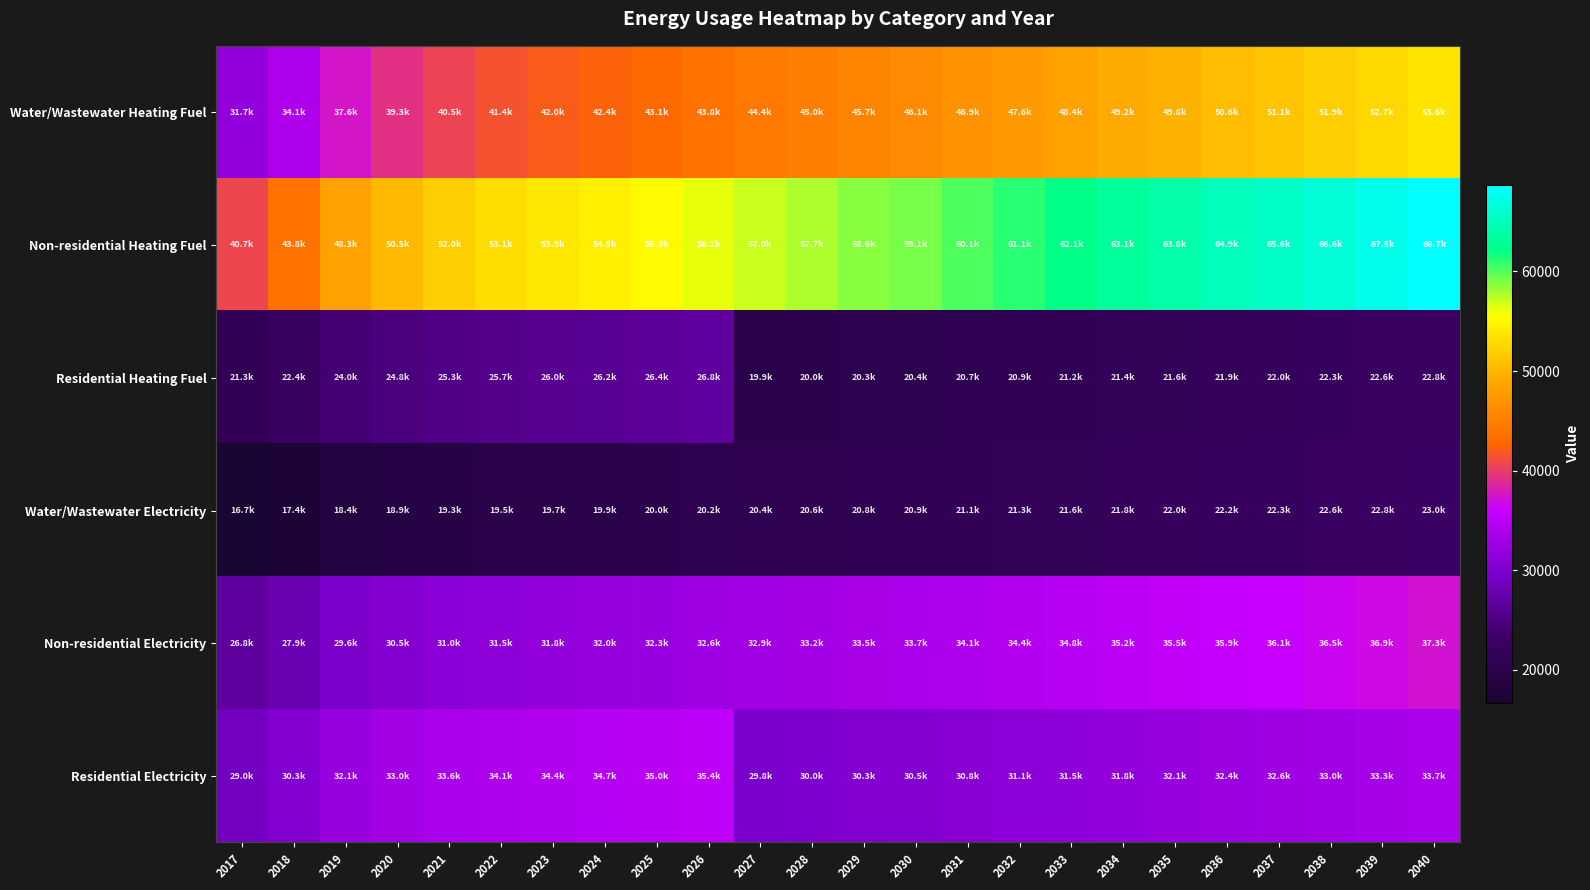

What is the minimum value shown in the chart?

16656.5